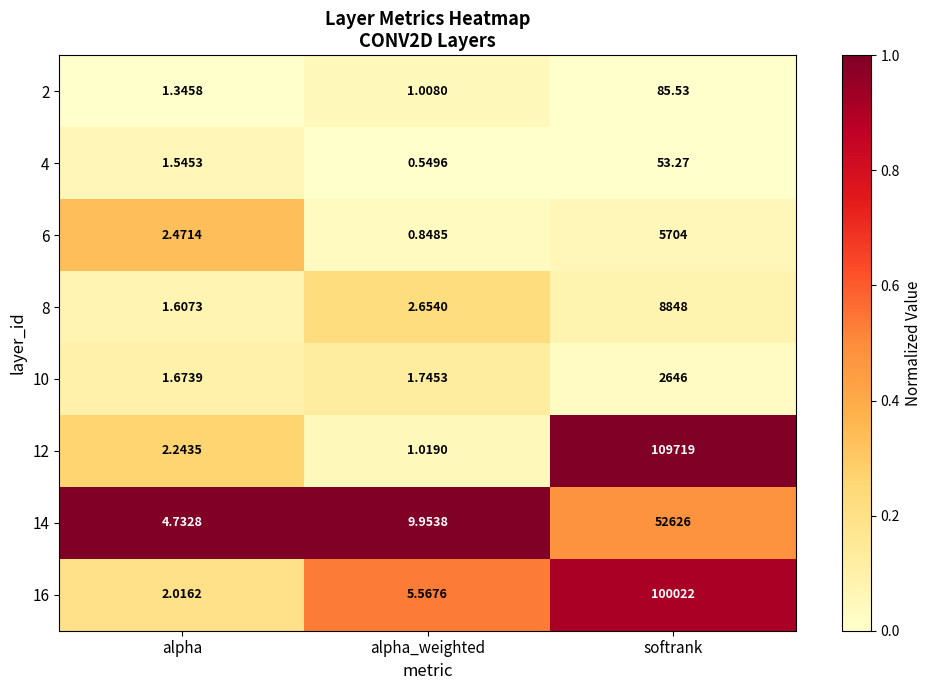

Where is 6 nearest to the value 2852?

alpha